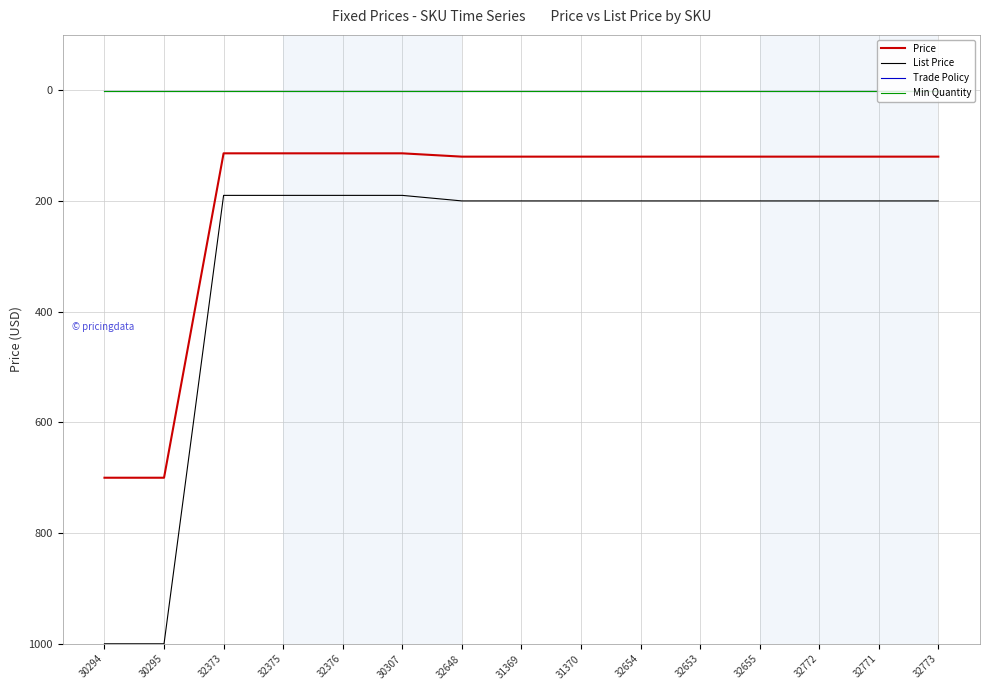

Is it true that List Price equals 189.9 at 32376?

True